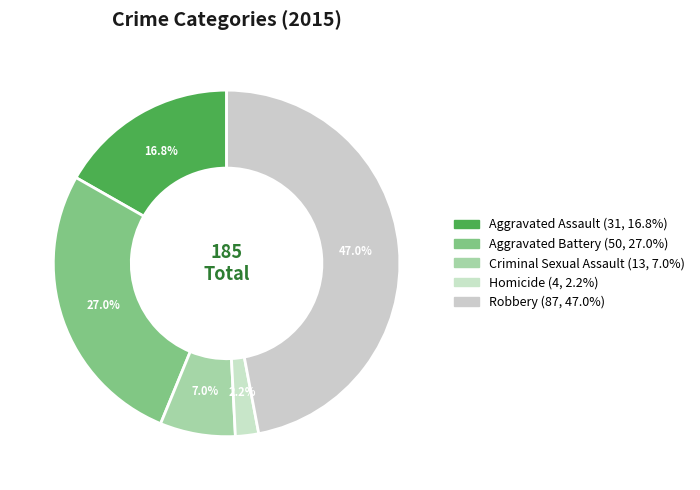

What percentage is NOT represented by Homicide?

97.8%